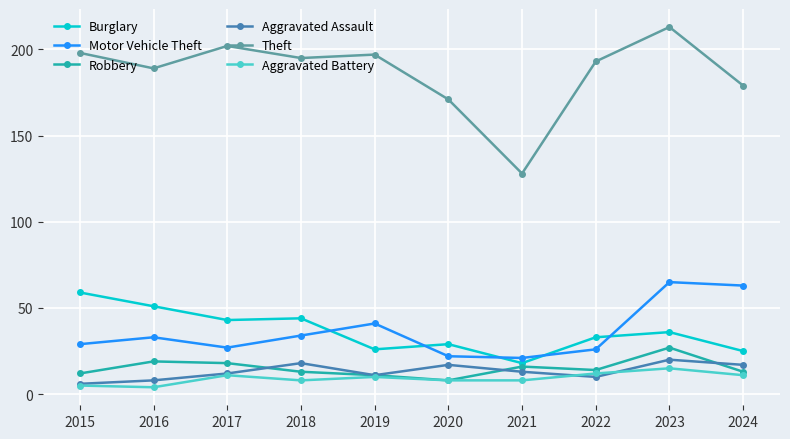

After their last crossing, which series has the higher values: Burglary or Motor Vehicle Theft?

Motor Vehicle Theft